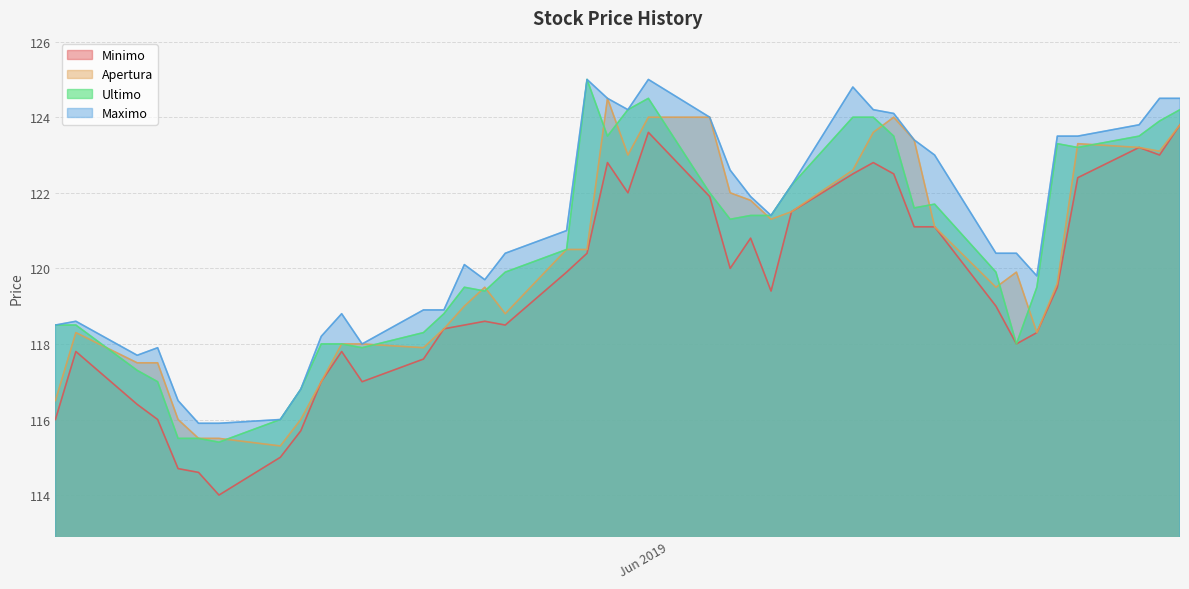

True or false: Minimo and Maximo cross at least once.

False